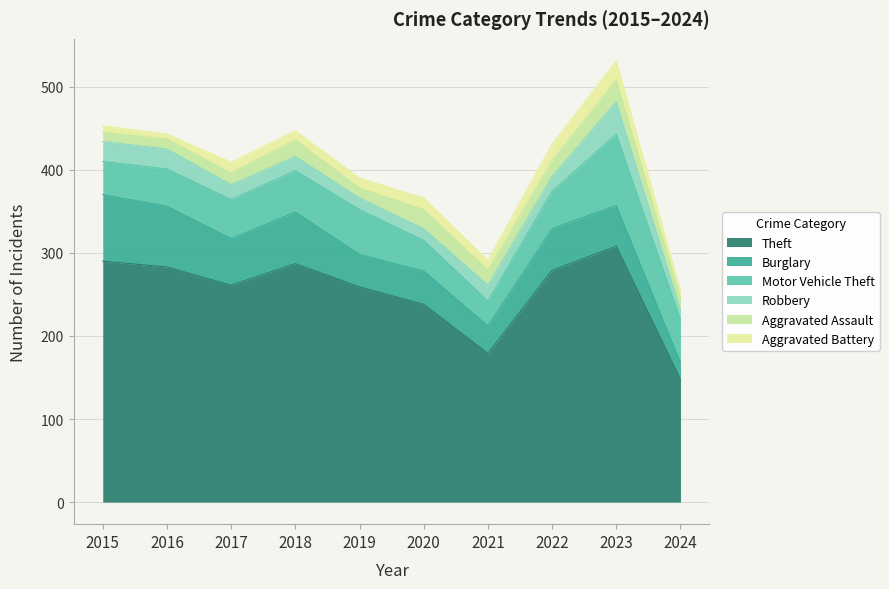

Between 2015 and 2022, which series saw the biggest shift?

Burglary